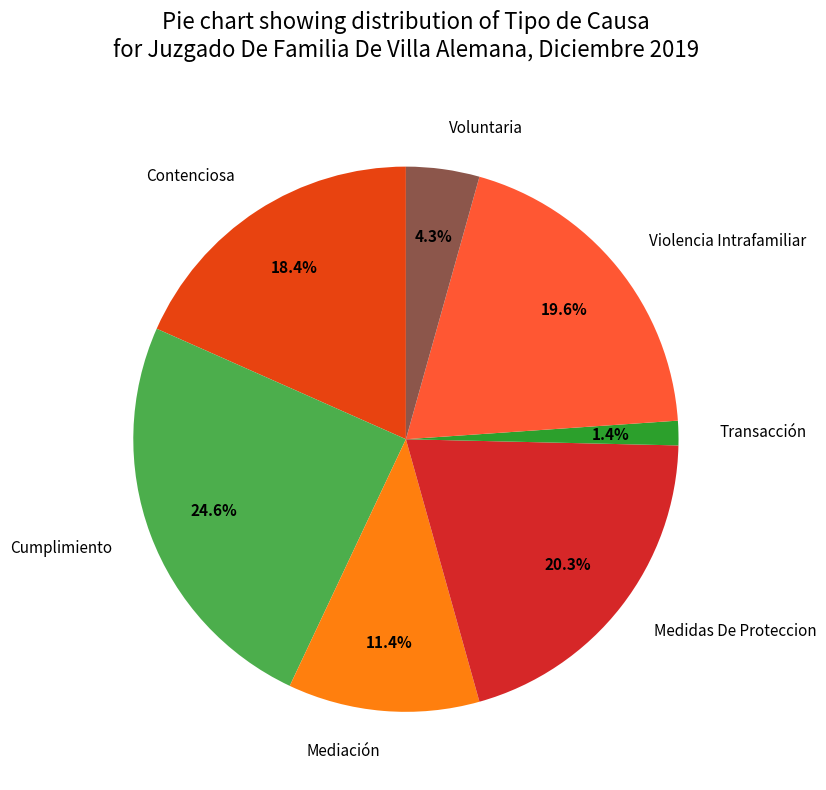

How many segments does this pie chart have?

7